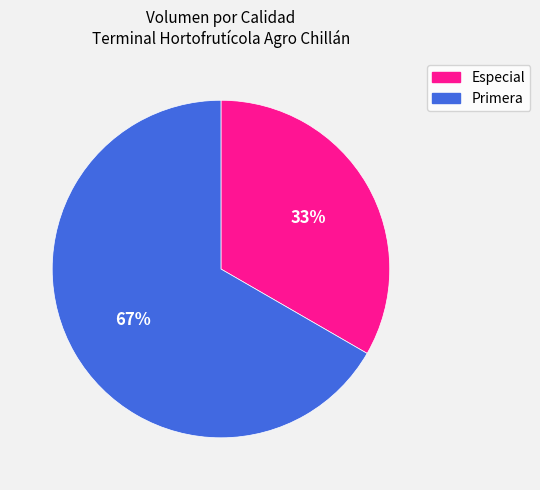

What is the largest slice in the pie chart?

Primera